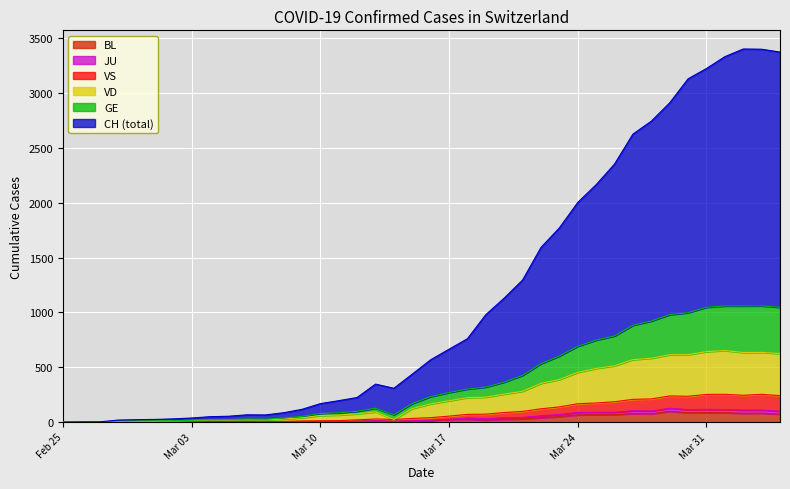

What is the label of the 7th point from the right?

2020-03-29